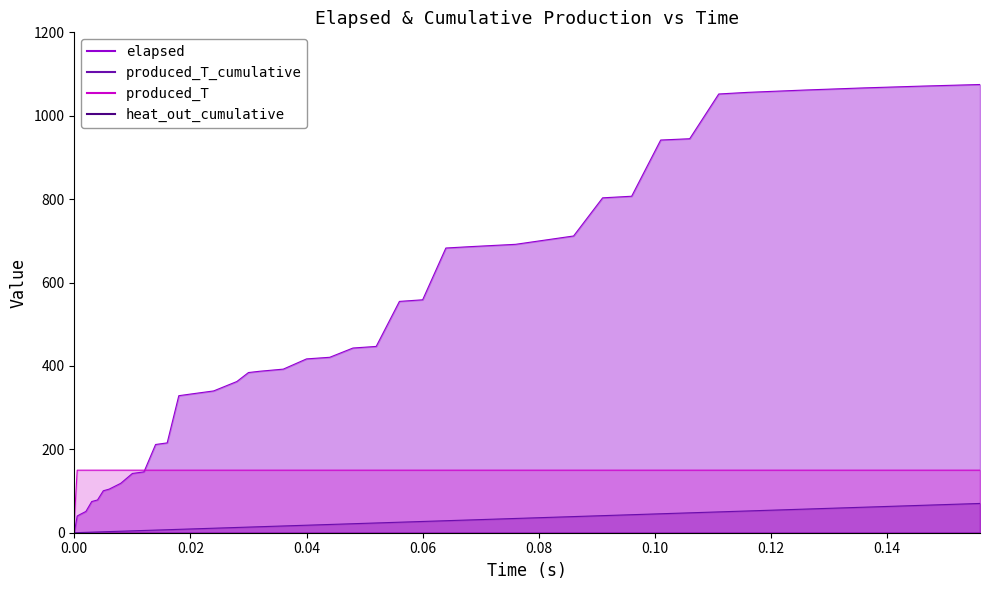

Rank the series at 0.016 from lowest to highest value.

produced_T_cumulative, produced_T, elapsed